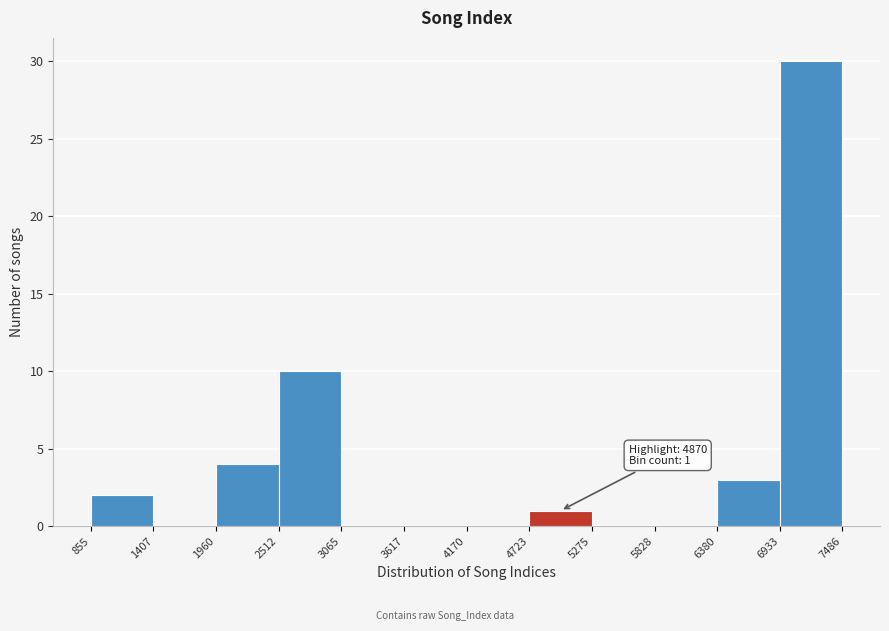

Which range on the x-axis has the tallest bar?

6933 to 7486